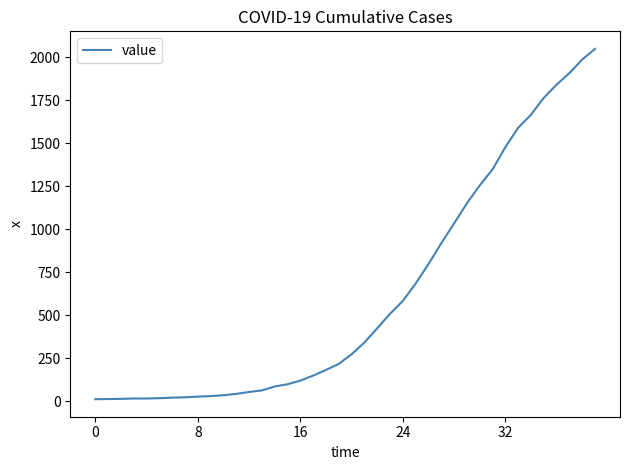

What is the difference between the maximum and minimum values?

2036